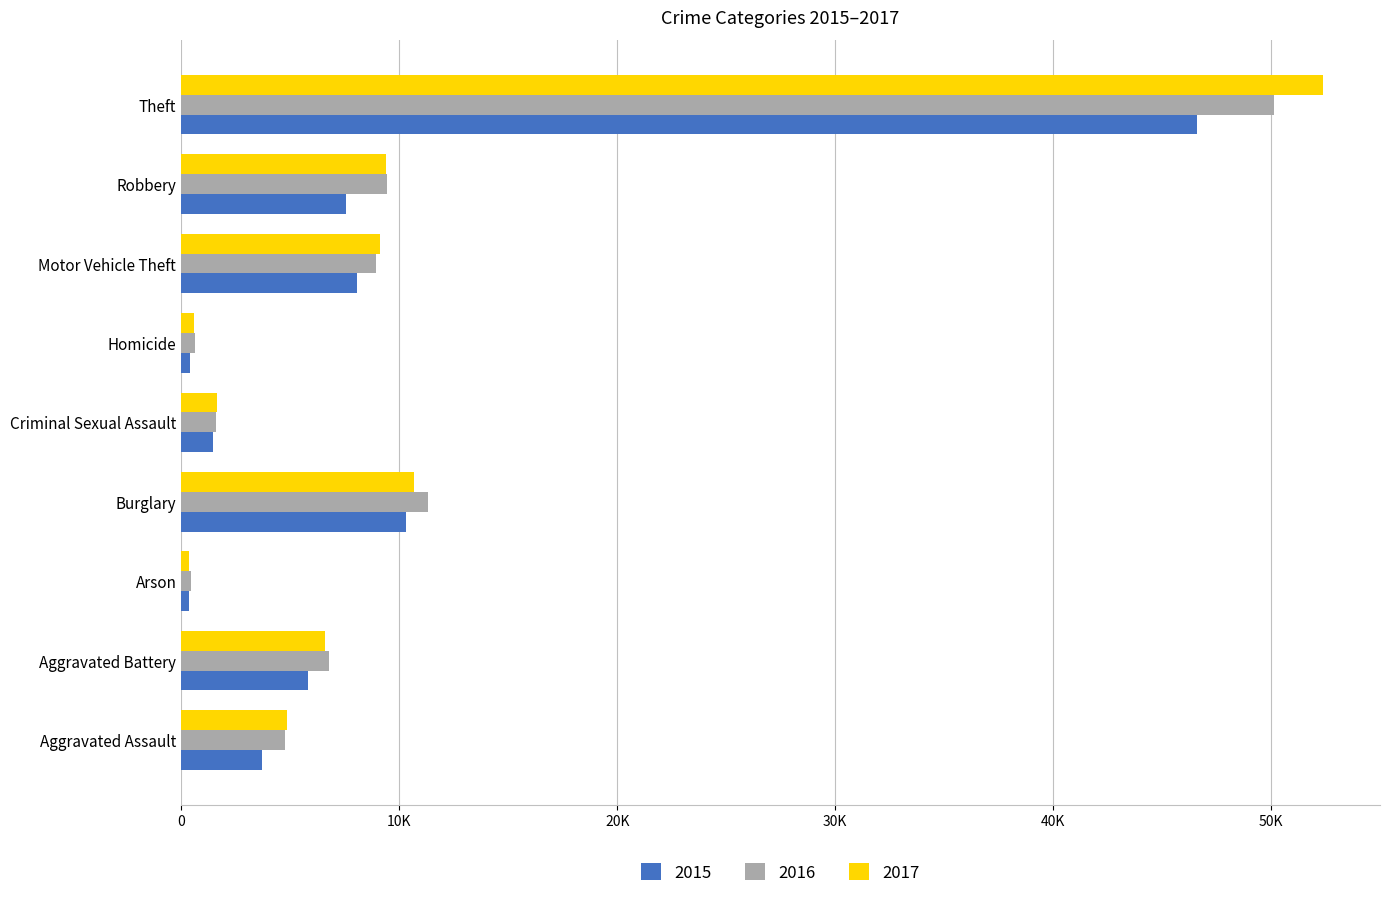

Read the 2015 value at Aggravated Battery.

5836